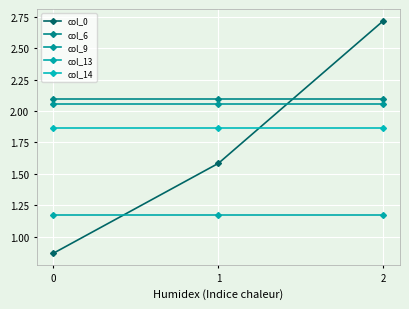

What is the sum of all col_14 values?

5.6